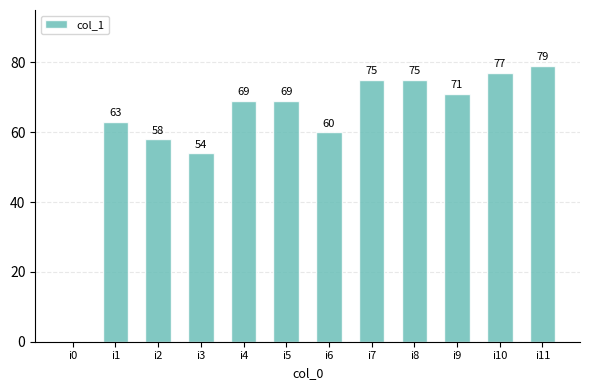

How many values are above zero?

11